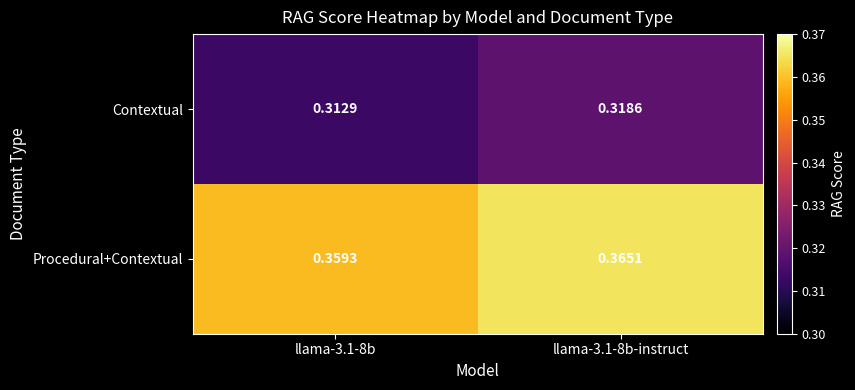

Rank the series by their average value, from highest to lowest.

Procedural+Contextual, Contextual